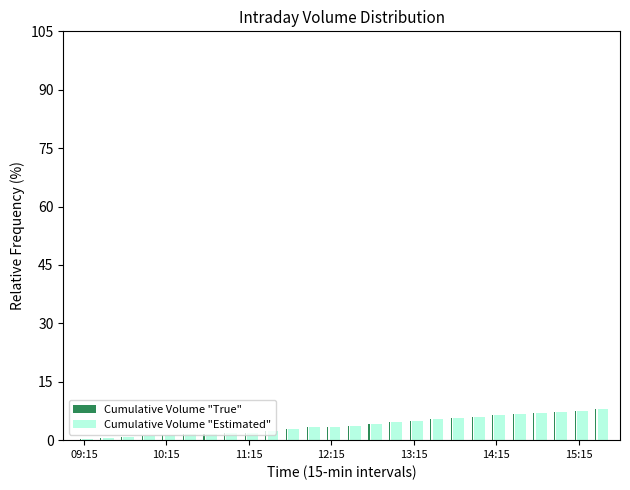

What is the maximum value for Cumulative Volume "True"?

8.0